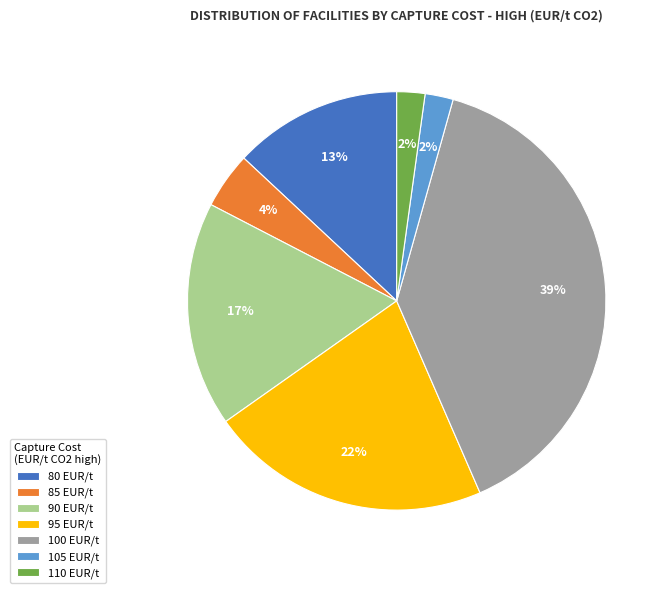

Approximately how many times larger is the value at 100 compared to 95?

1.8